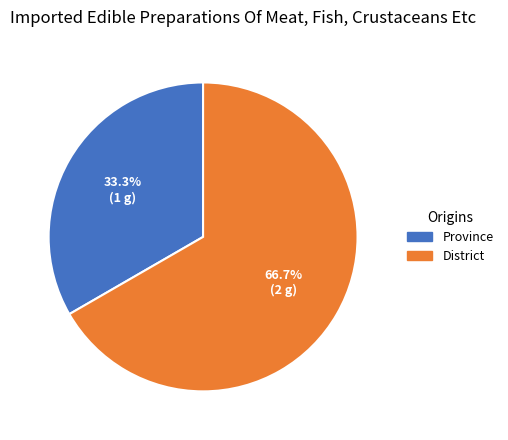

How much of the chart is everything except District?

33.3%